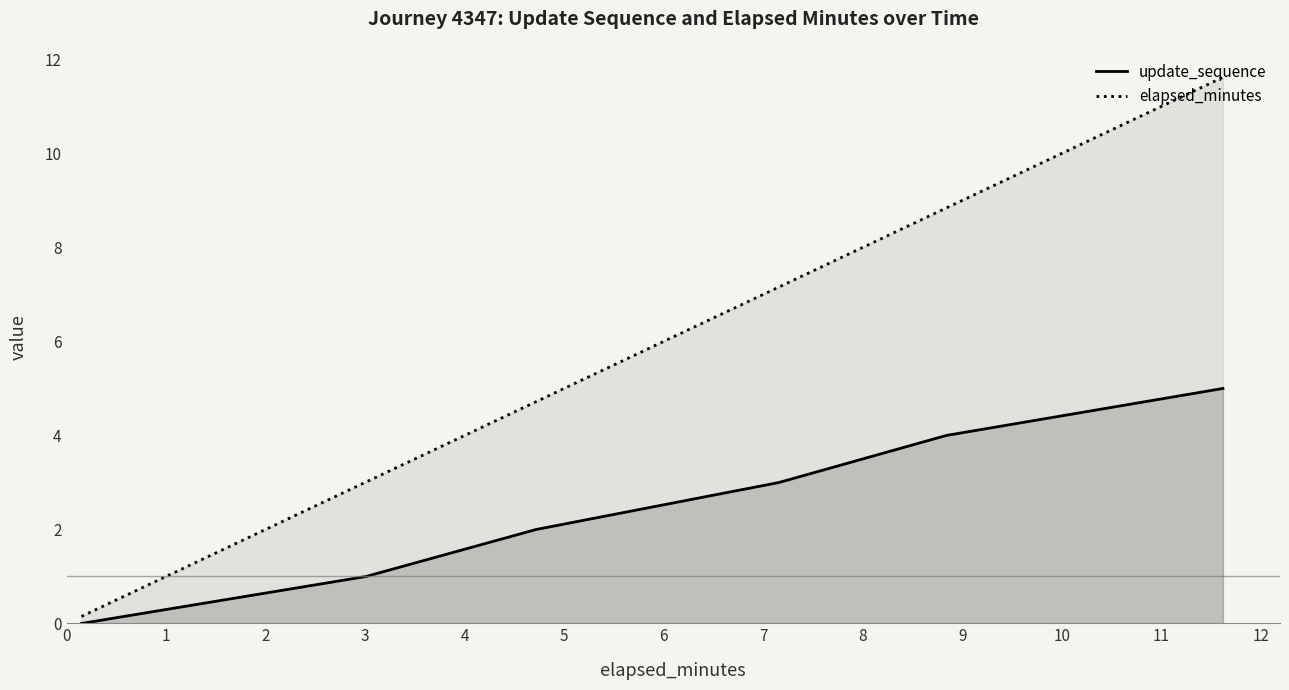

What are all the series names shown in the legend?

update_sequence, elapsed_minutes